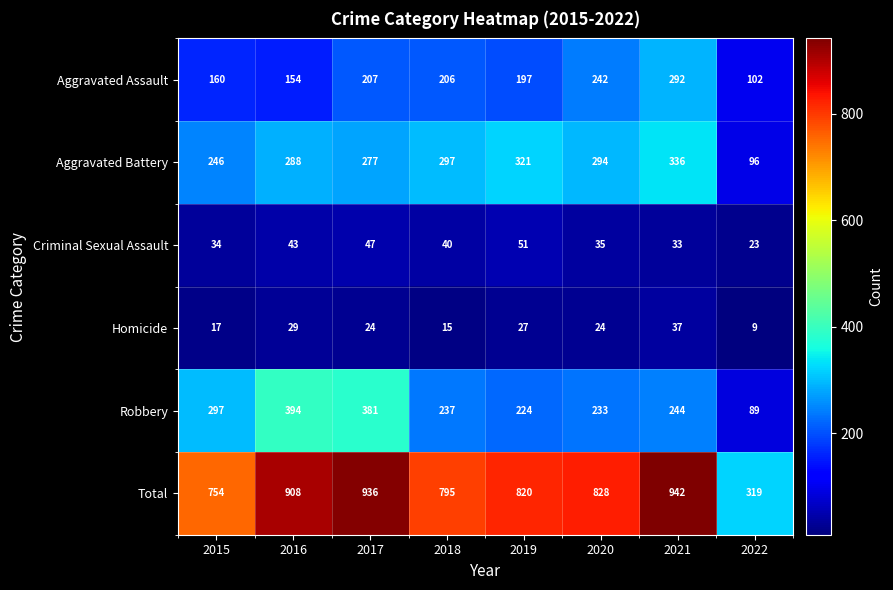

What is the difference between the maximum and minimum values in the Aggravated Battery series?

240